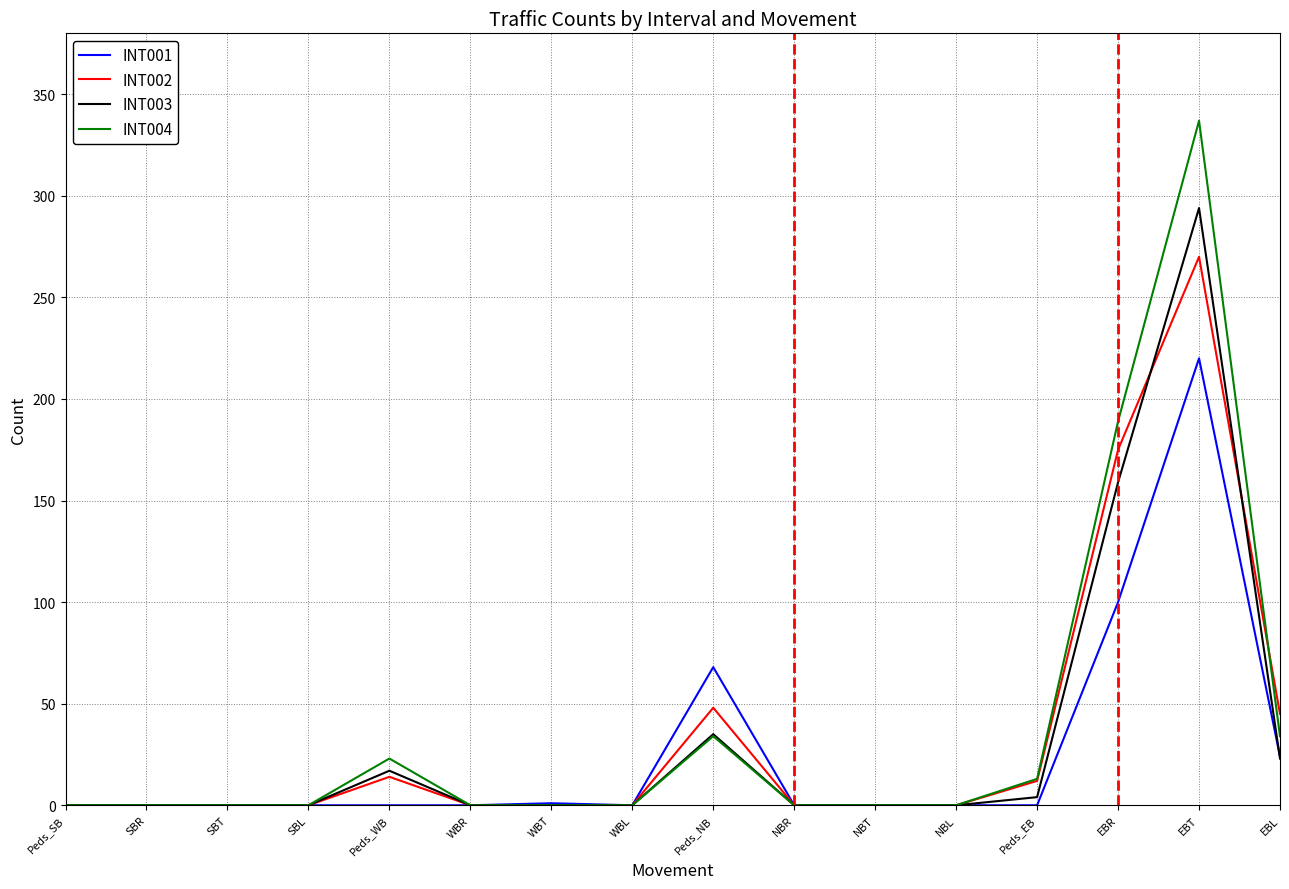

How many distinct data groups are displayed?

4